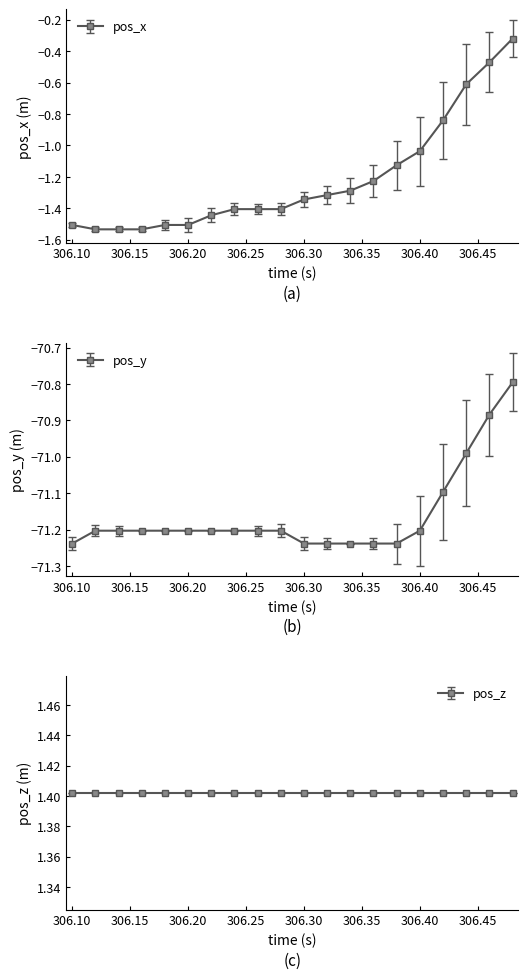

What is the average value of the pos_z series?

1.4